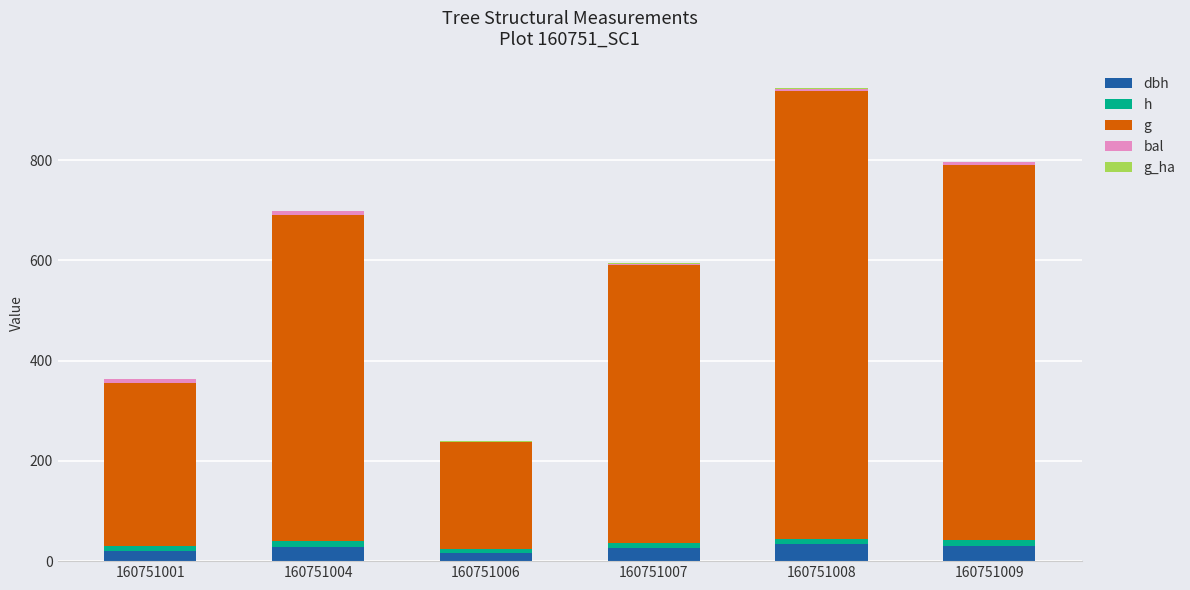

At which category is the sum across all series the highest?

160751008